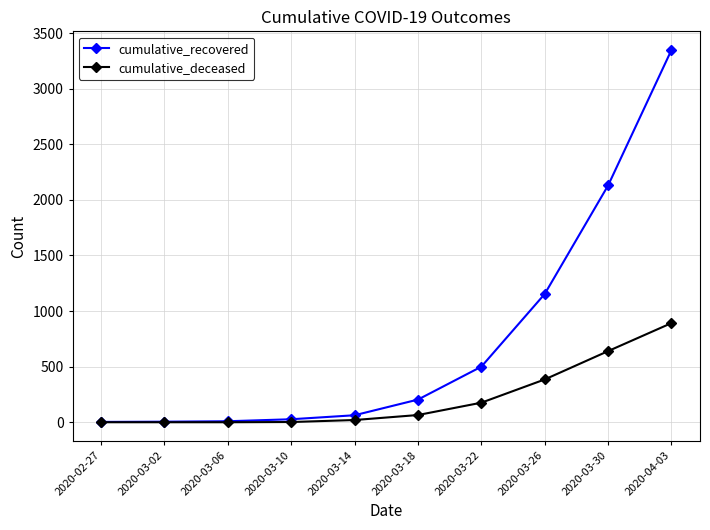

At which category is the sum across all series the highest?

2020-04-03